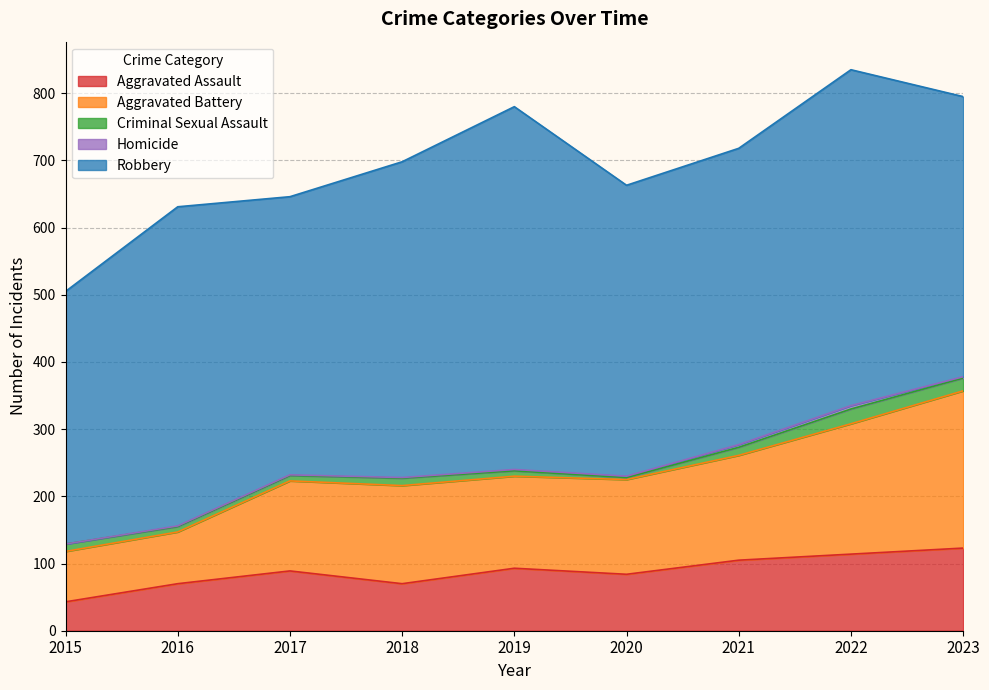

The Criminal Sexual Assault series shows 5 at 2020. True or false?

False